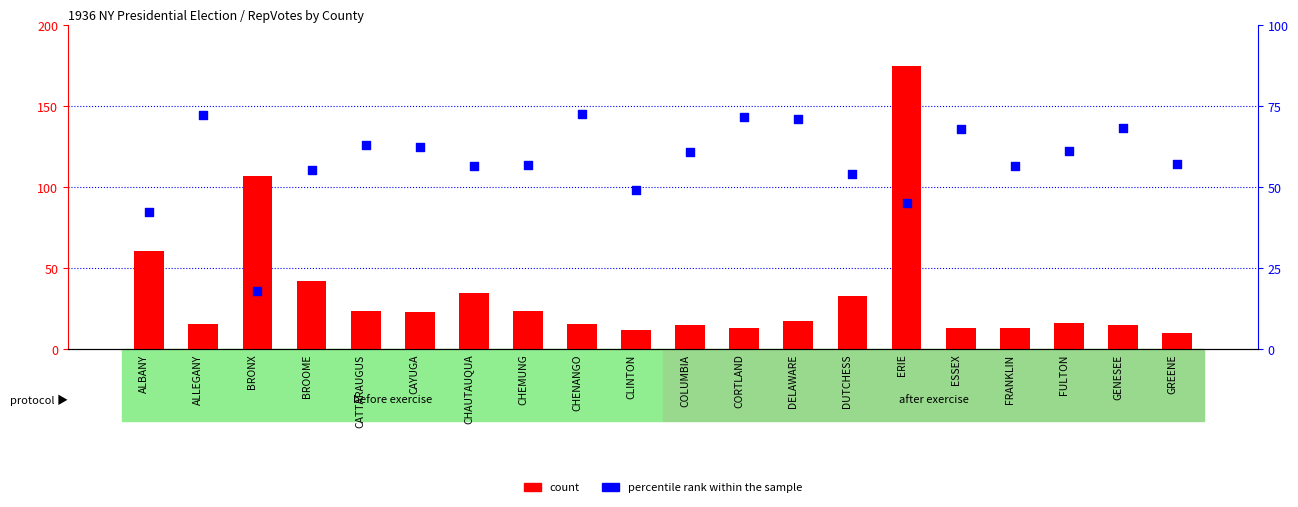

At which category is the sum across all series the highest?

ERIE